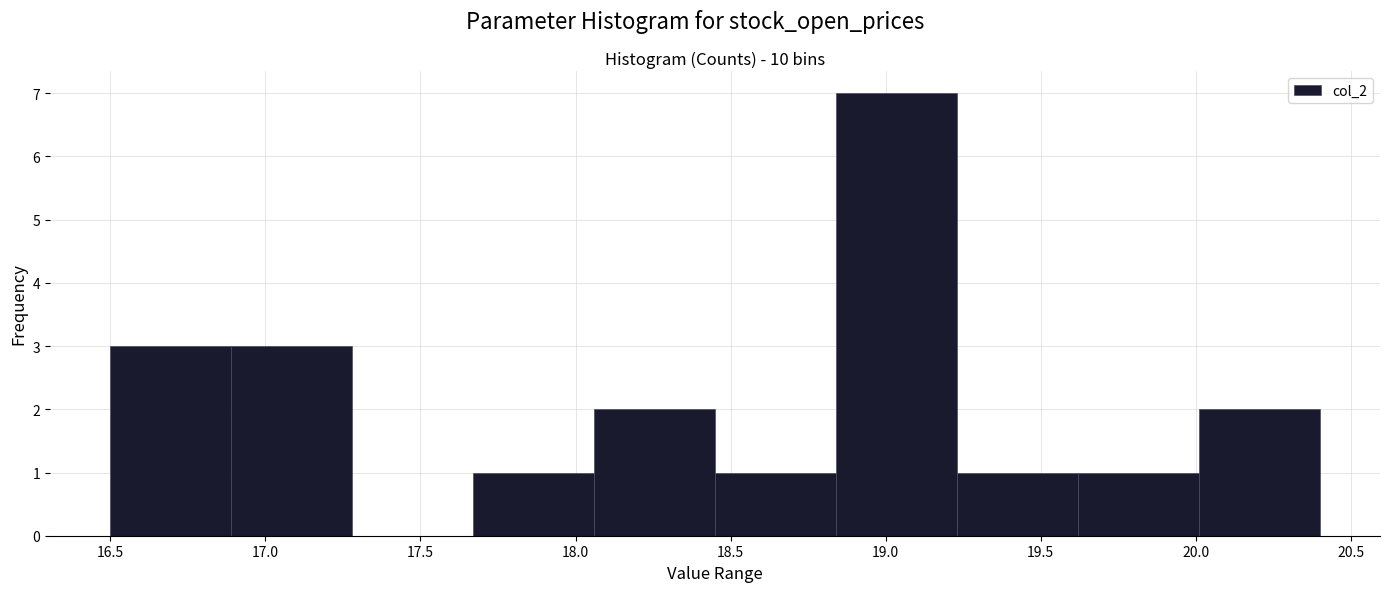

Reading left to right, list every bar in this chart as the range it spans on the x-axis followed by its height. Neither the bar edges nor the heights are printed on the chart, so give them approximately, as read against the axes.

16.50 to 16.89: 3
16.89 to 17.28: 3
17.28 to 17.67: 0
17.67 to 18.06: 1
18.06 to 18.45: 2
18.45 to 18.84: 1
18.84 to 19.23: 7
19.23 to 19.62: 1
19.62 to 20.01: 1
20.01 to 20.40: 2